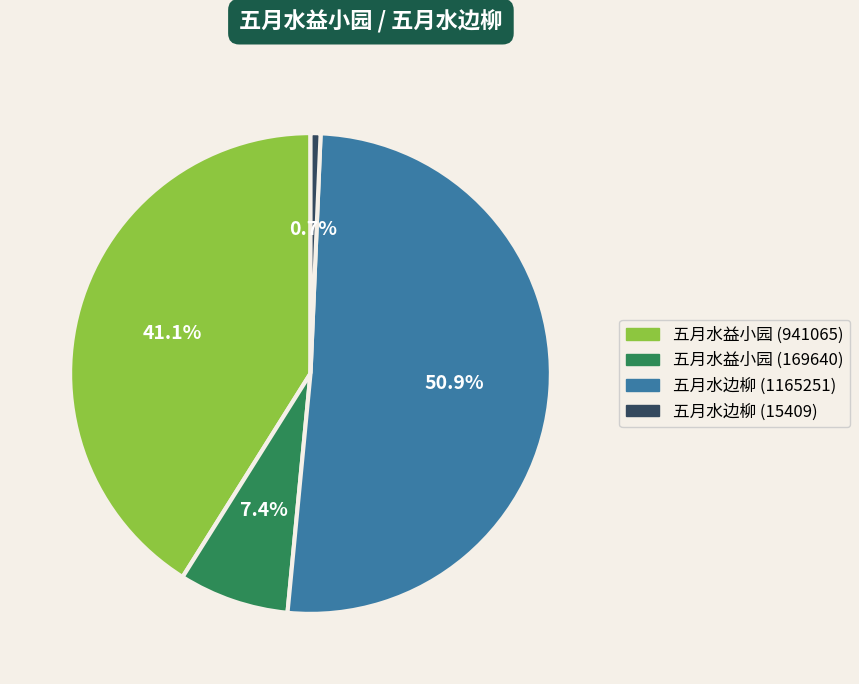

Between 五月水边柳 (1165251) and 五月水益小园 (169640), which is larger?

五月水边柳 (1165251)